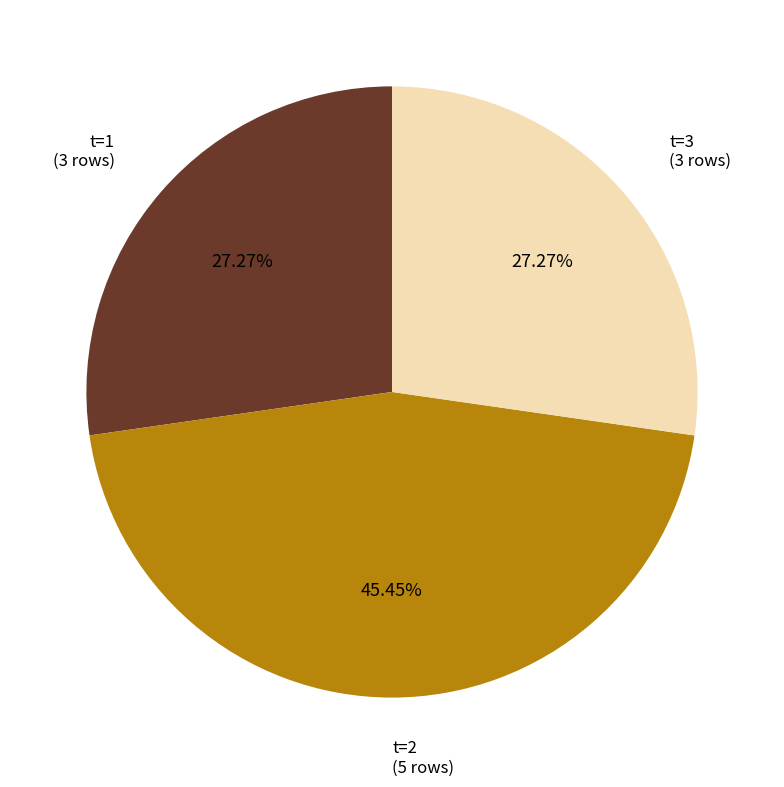

To the nearest percent, what is the average slice percentage?

33%